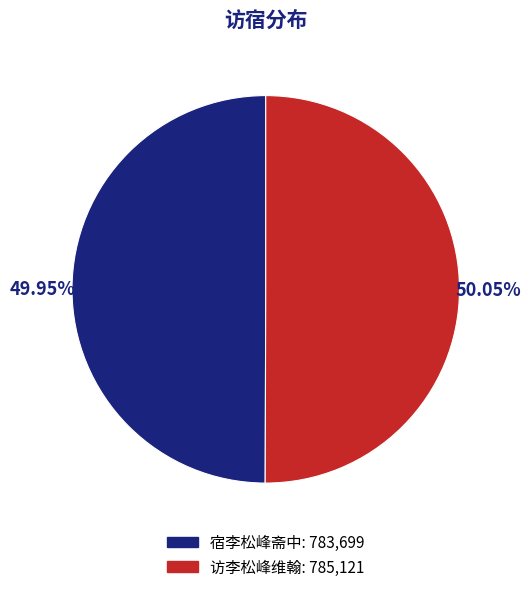

To the nearest percent, what portion does 访李松峰维翰 represent?

50%